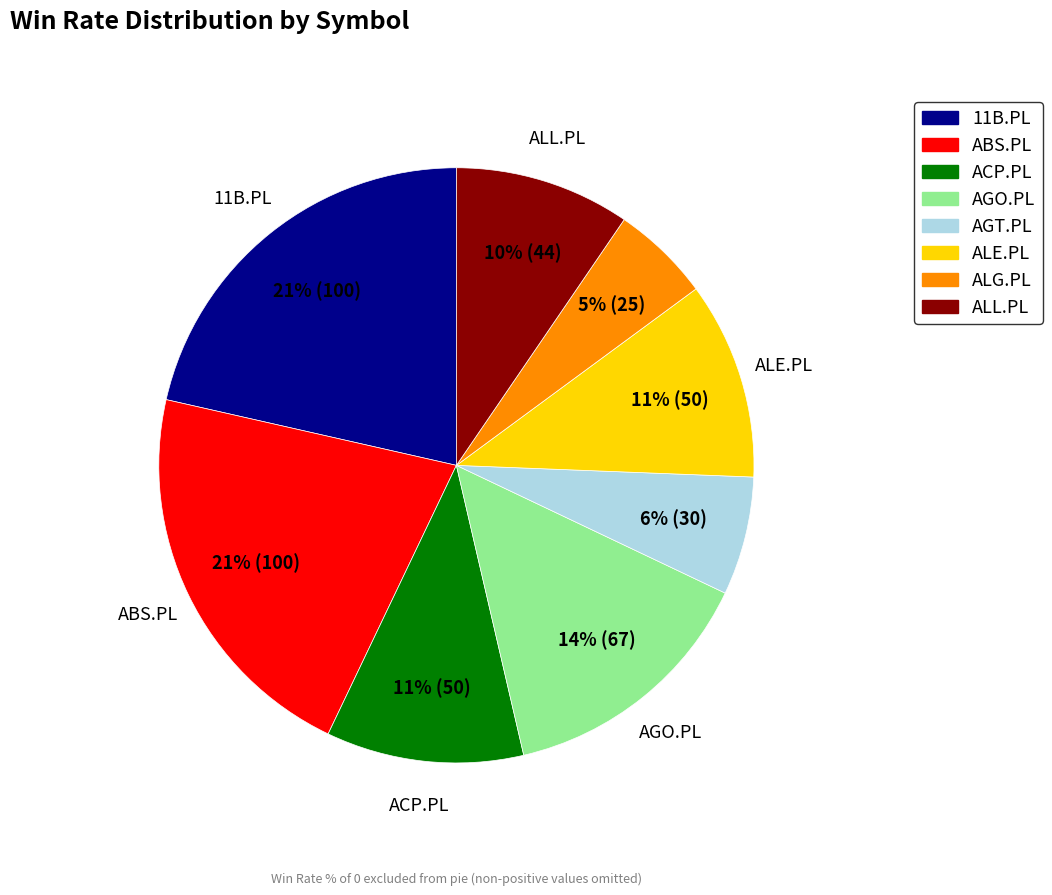

Between ALG.PL and ACP.PL, which is larger?

ACP.PL